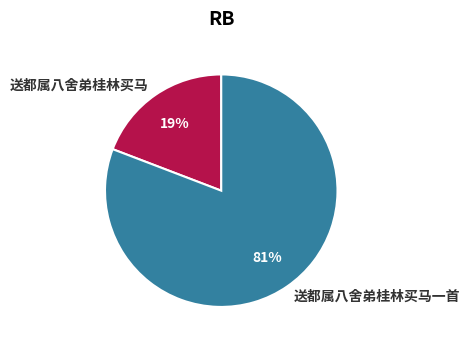

The 送都属八舍弟桂林买马一首 slice represents 94% of the pie. True or false?

False